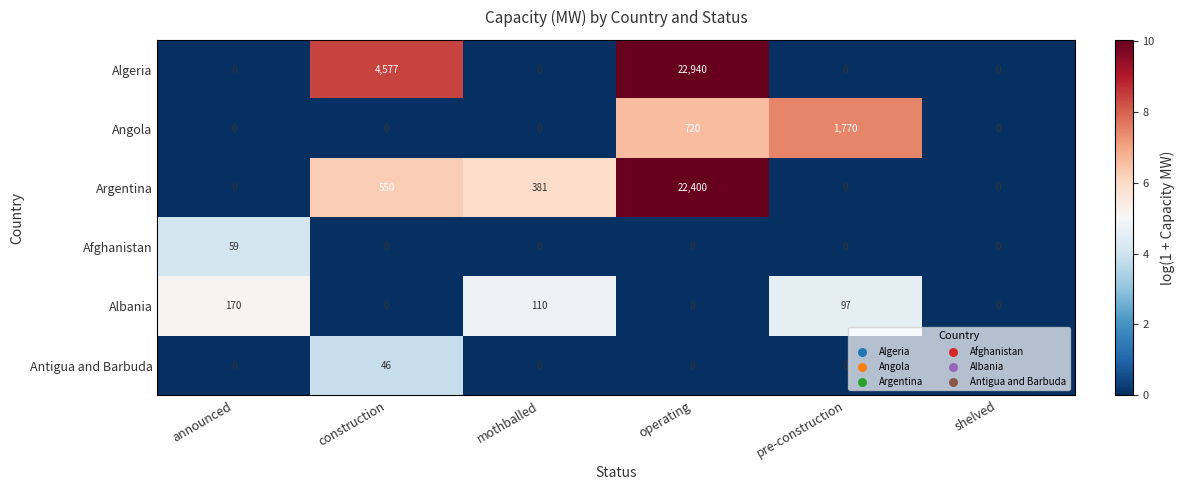

Where does the Albania series first go above 97?

announced